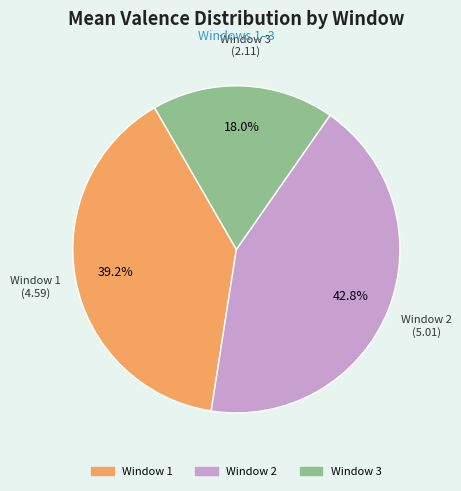

Between Window 2 and Window 3, which is larger?

Window 2